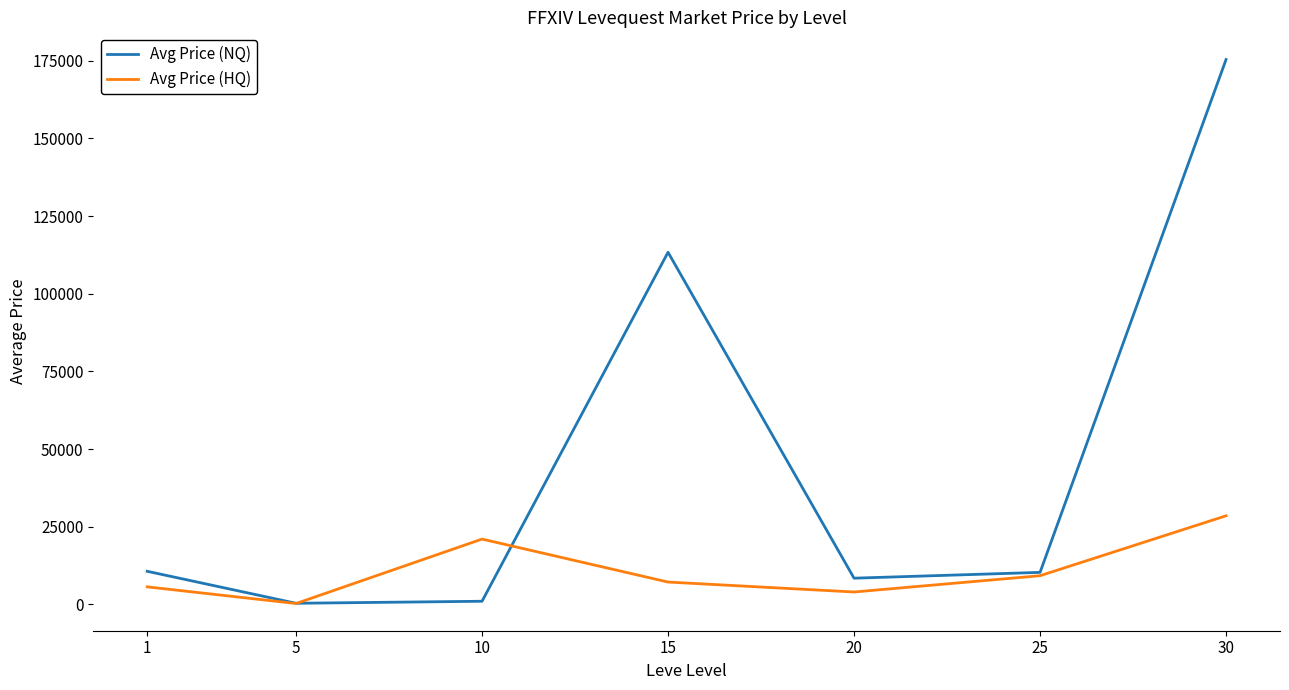

At 15, list the series in order from smallest to largest.

Avg Price (HQ), Avg Price (NQ)